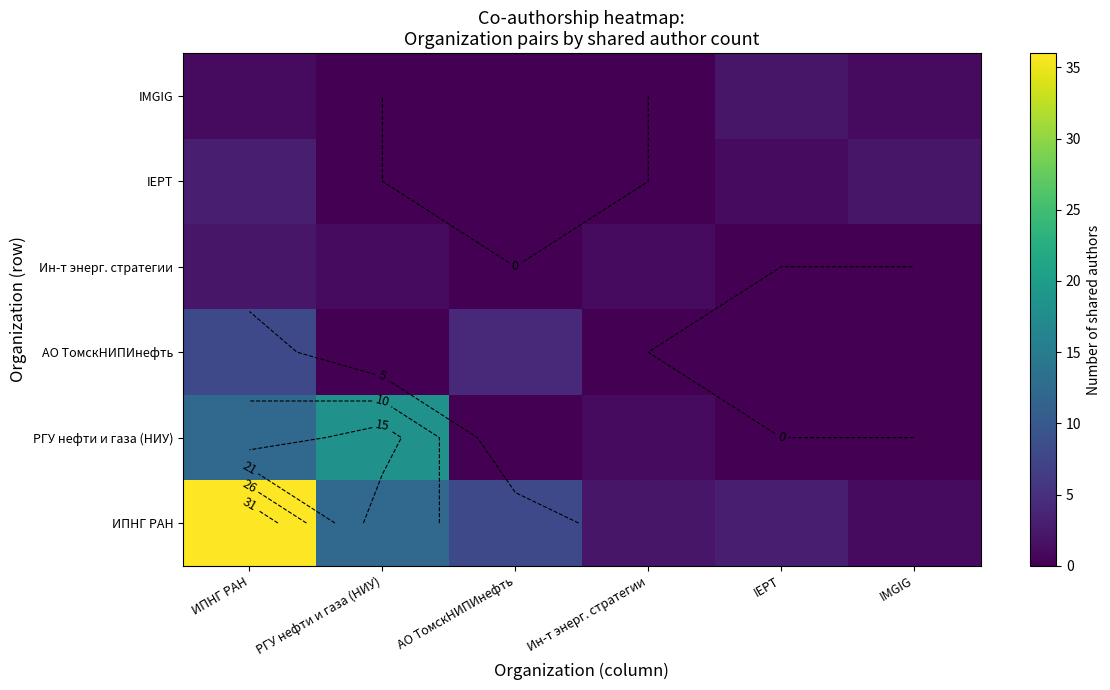

The IEPT series shows 2 at Ин-т энерг. стратегии. True or false?

False